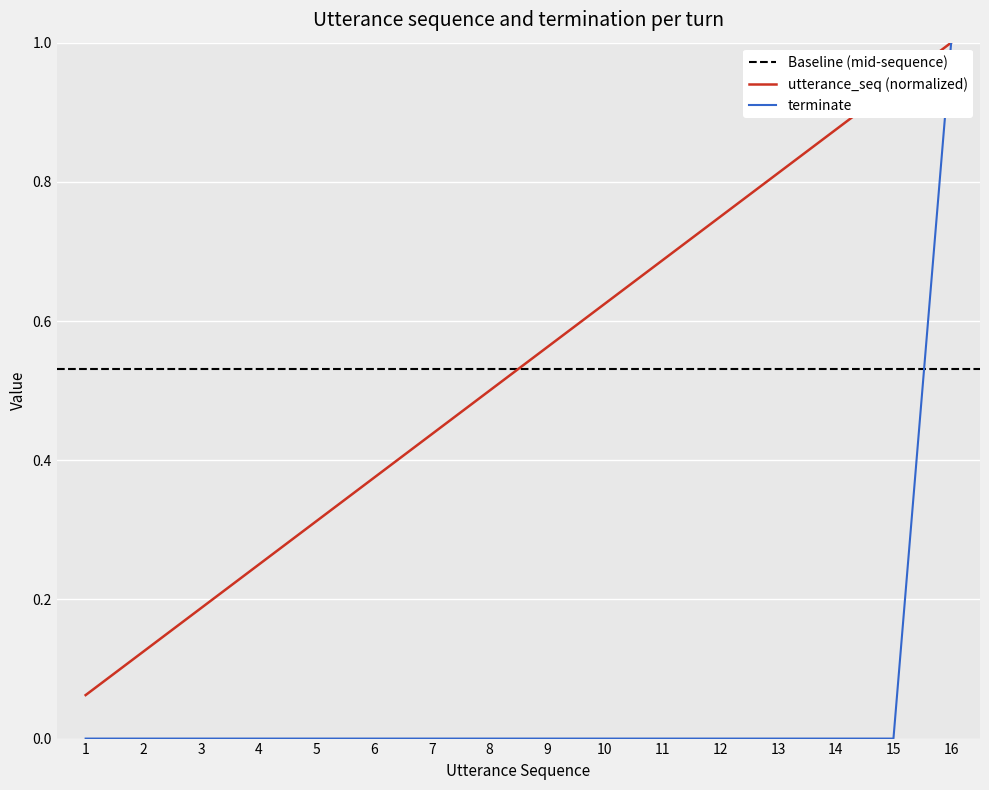

List the series in order of their overall mean, highest first.

utterance_seq, terminate